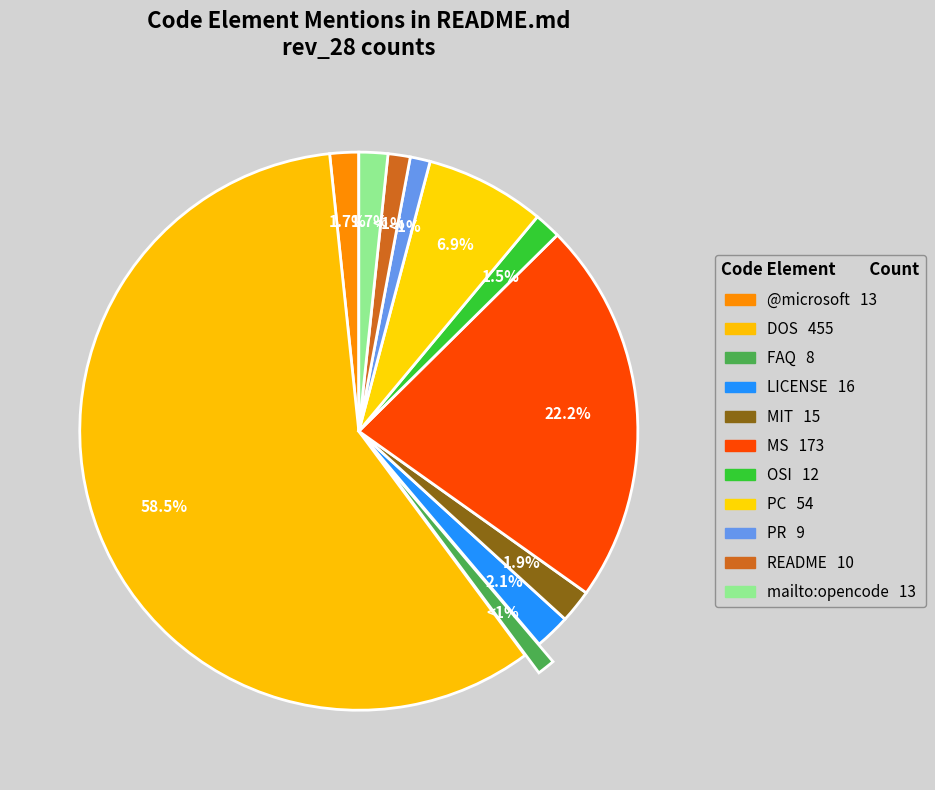

Which has a higher value, PR or FAQ?

PR